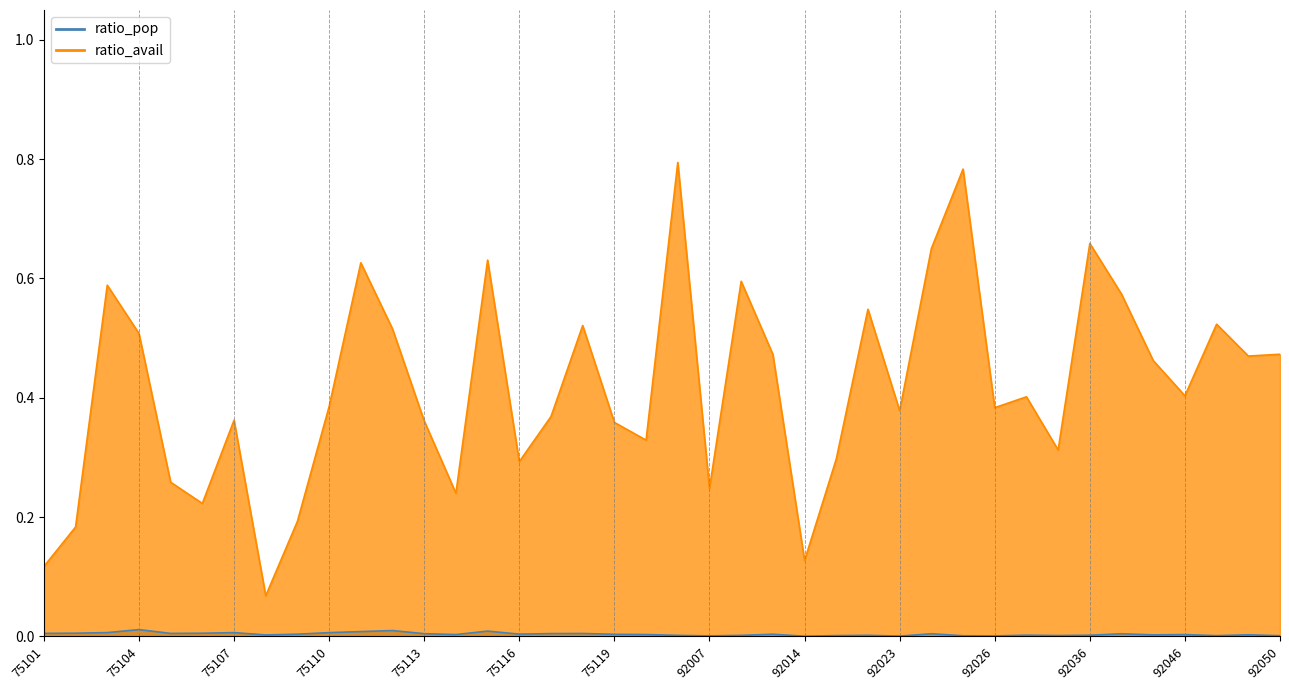

How many distinct data groups are displayed?

2